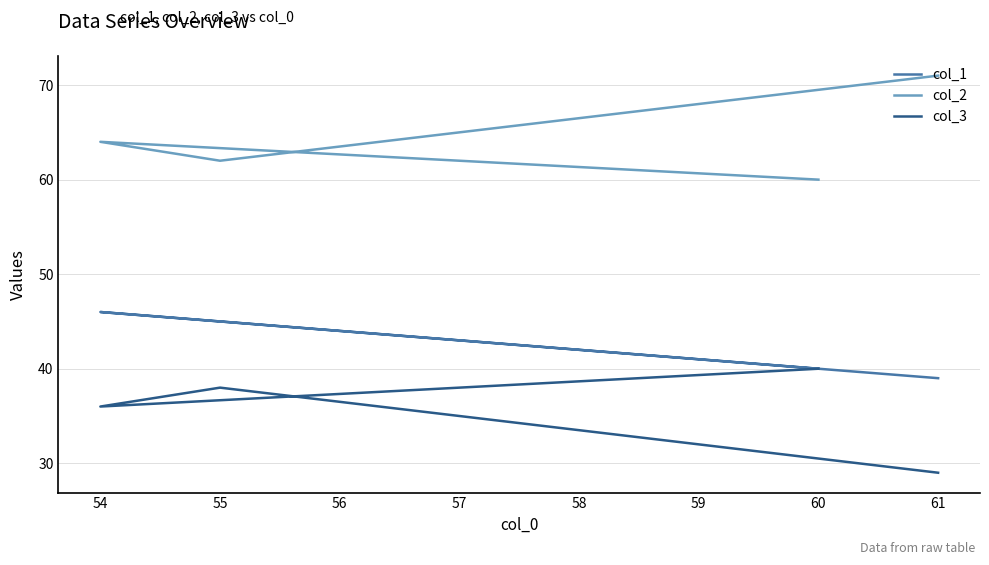

What is the total value across all series at 55?

145